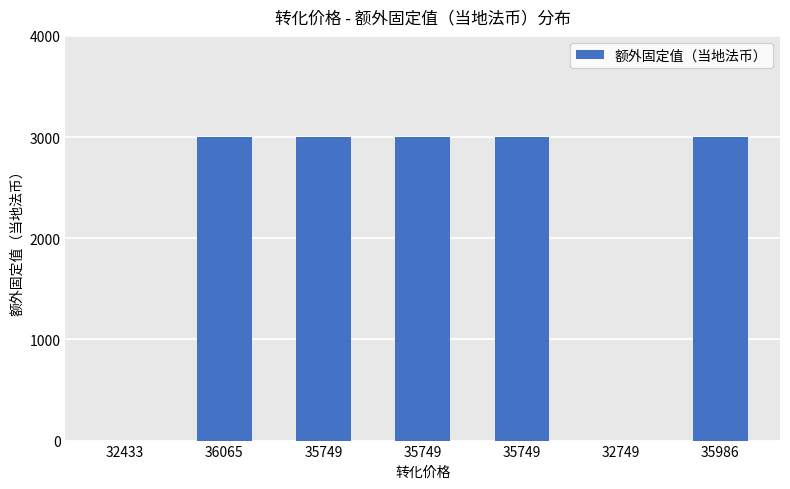

Which category has the highest value across all series?

36065